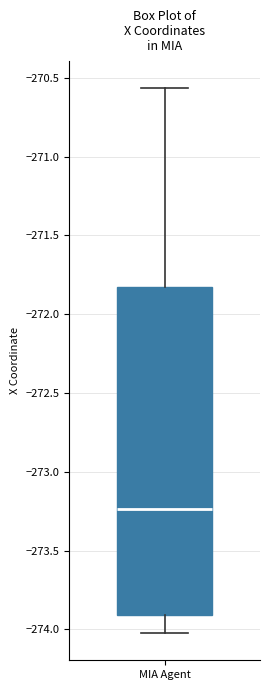

Transcribe this box plot: give where the median line is, the range the box spans, and where the two whiskers end, as read against the y-axis. The values are not printed on the chart, so give them approximately, as read against the axis.

median -273.25, box -273.90 to -271.85, whiskers -274.00 to -270.55